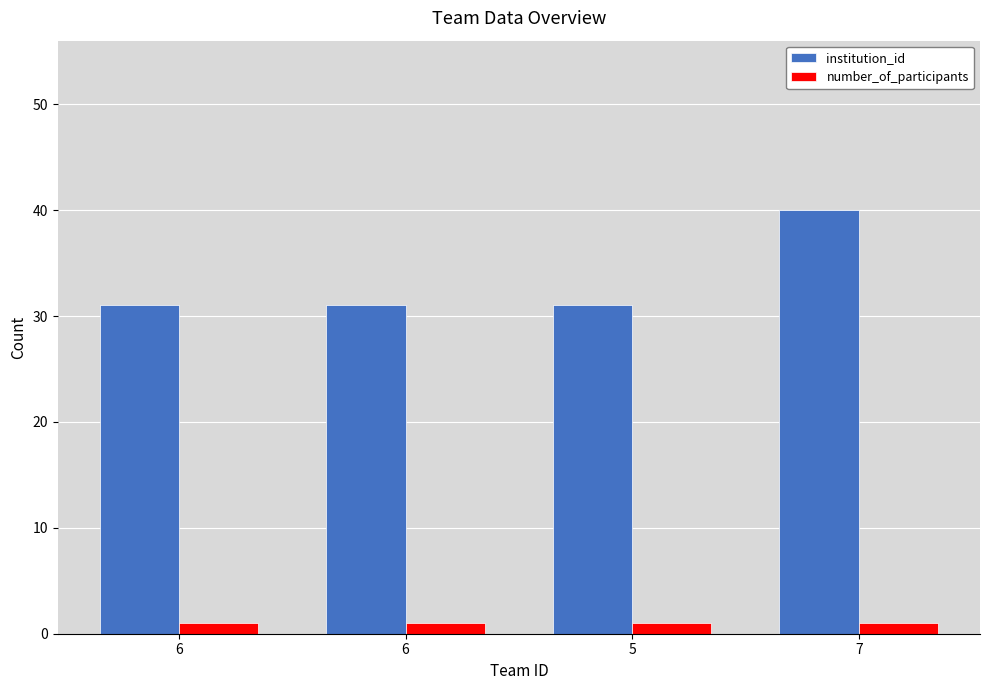

What is the highest value of the institution_id series?

40